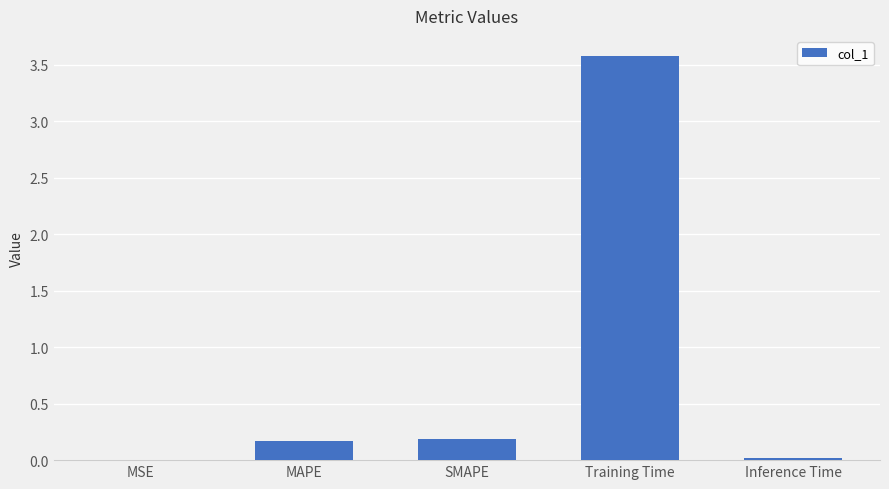

What is the maximum value shown in the chart?

3.6